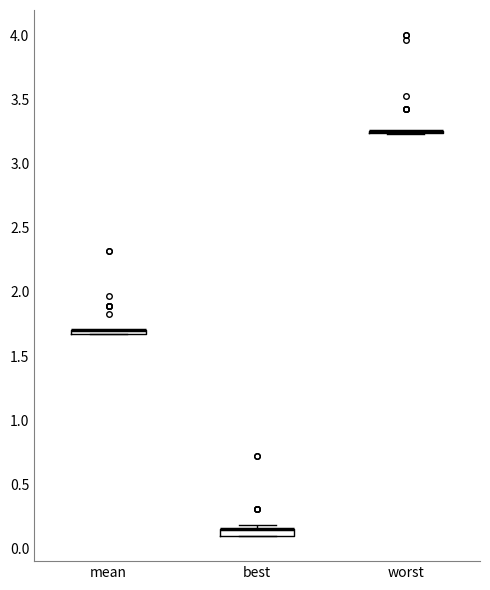

Where is the lower edge of the box for best on the y-axis? The values are not printed on the chart, so give them approximately, as read against the axis.

0.10